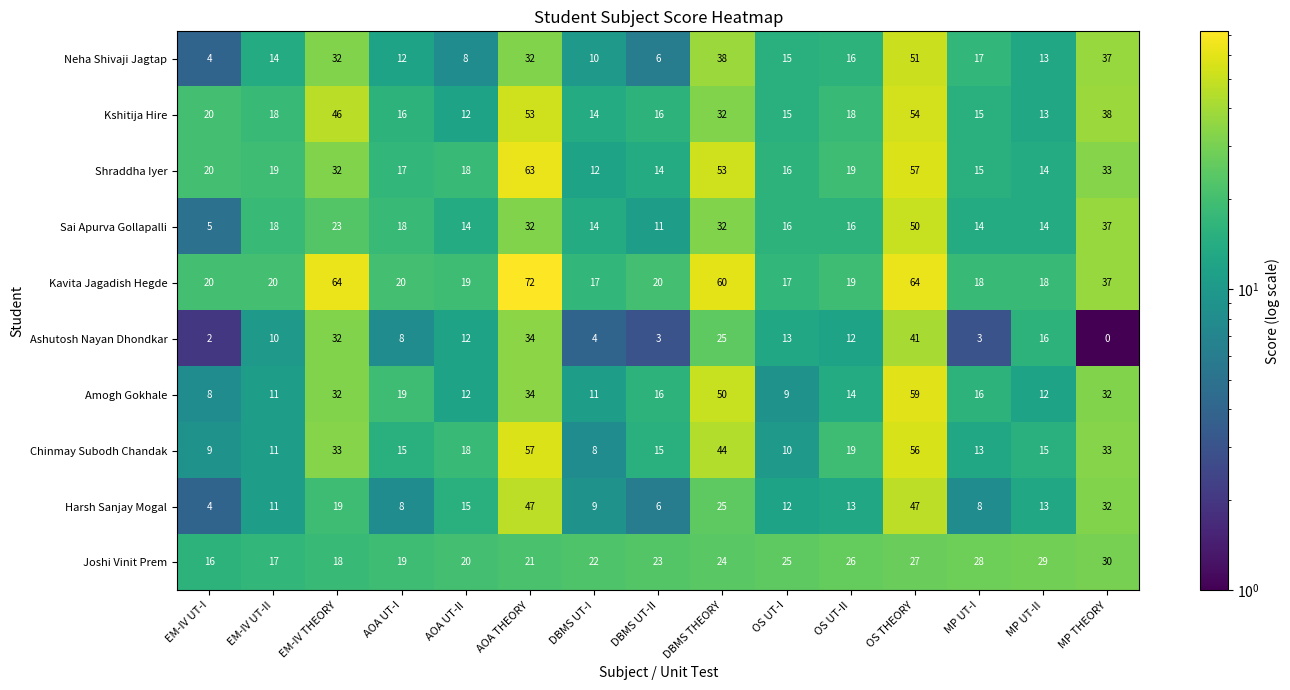

What is the minimum value shown in the chart?

0